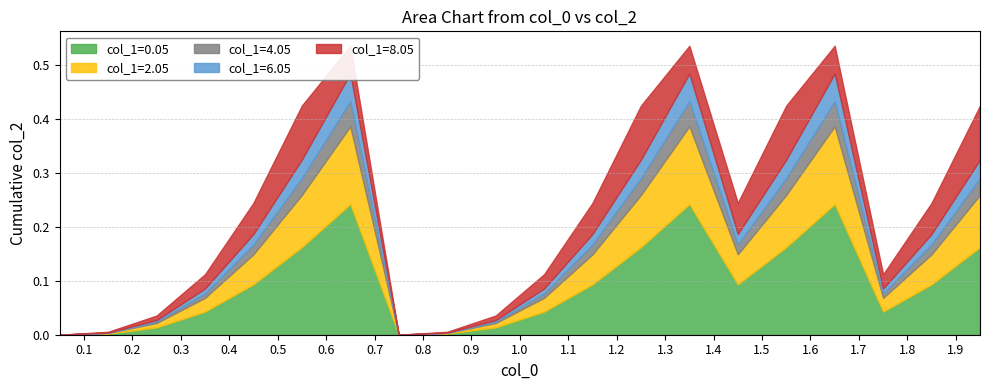

Which category has the lowest value in the col_1=0.05 series?

0.05